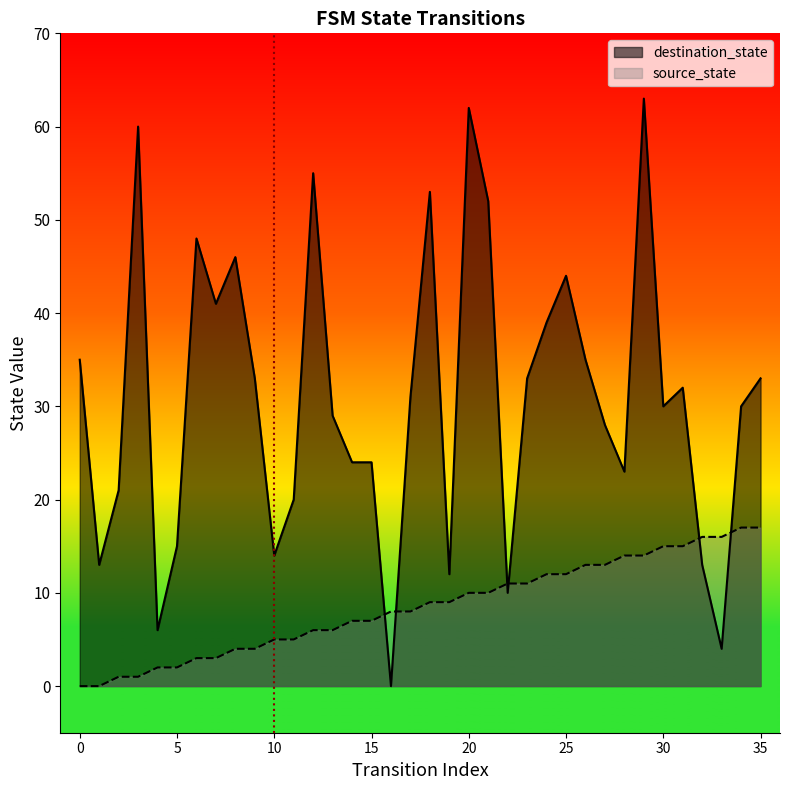

List the labels in order of source_state value, smallest first.

0, 1, 2, 3, 4, 5, 6, 7, 8, 9, 10, 11, 12, 13, 14, 15, 16, 17, 18, 19, 20, 21, 22, 23, 24, 25, 26, 27, 28, 29, 30, 31, 32, 33, 34, 35